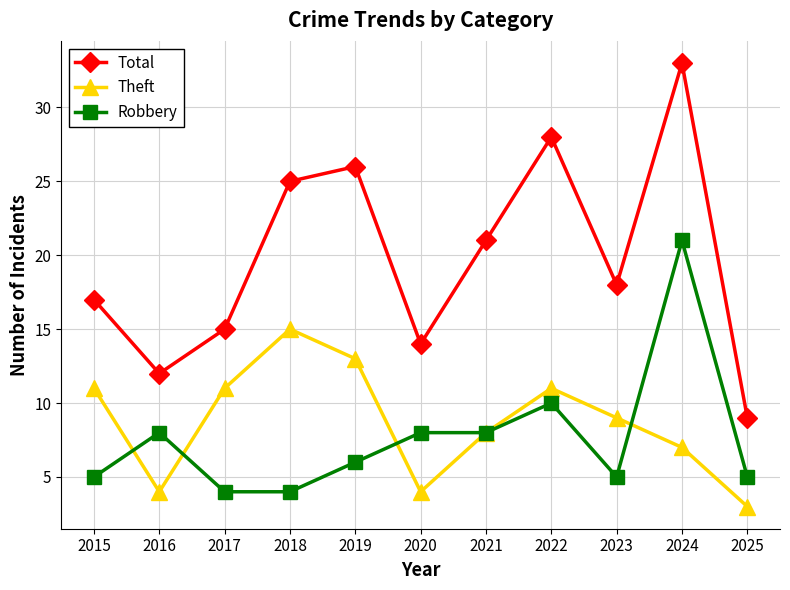

At how many categories does at least one series exceed 29?

1